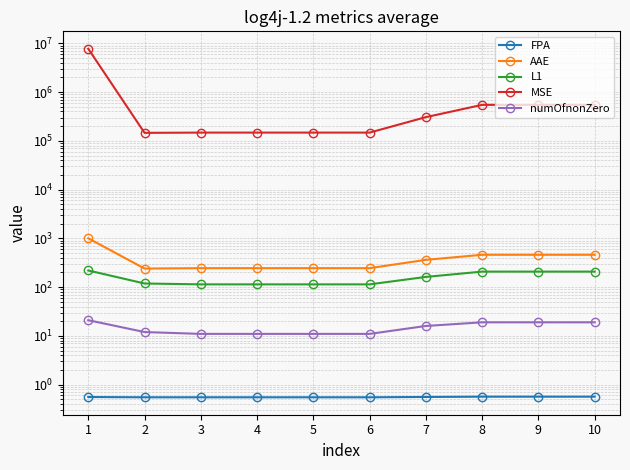

At 6, list the series in order from smallest to largest.

FPA, numOfnonZero, L1, AAE, MSE